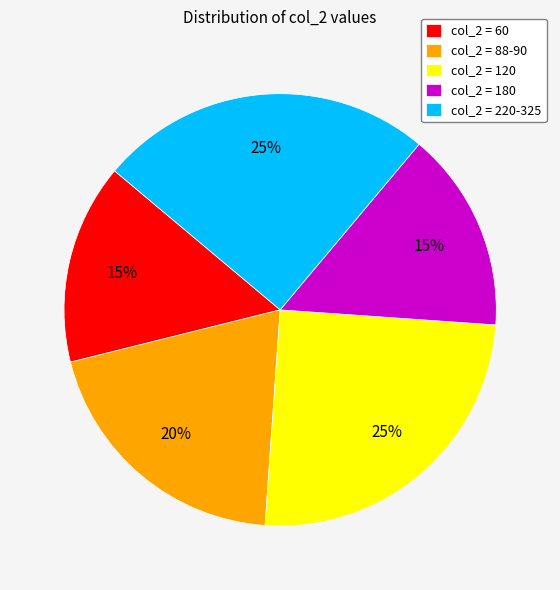

Does any single category account for the majority?

No